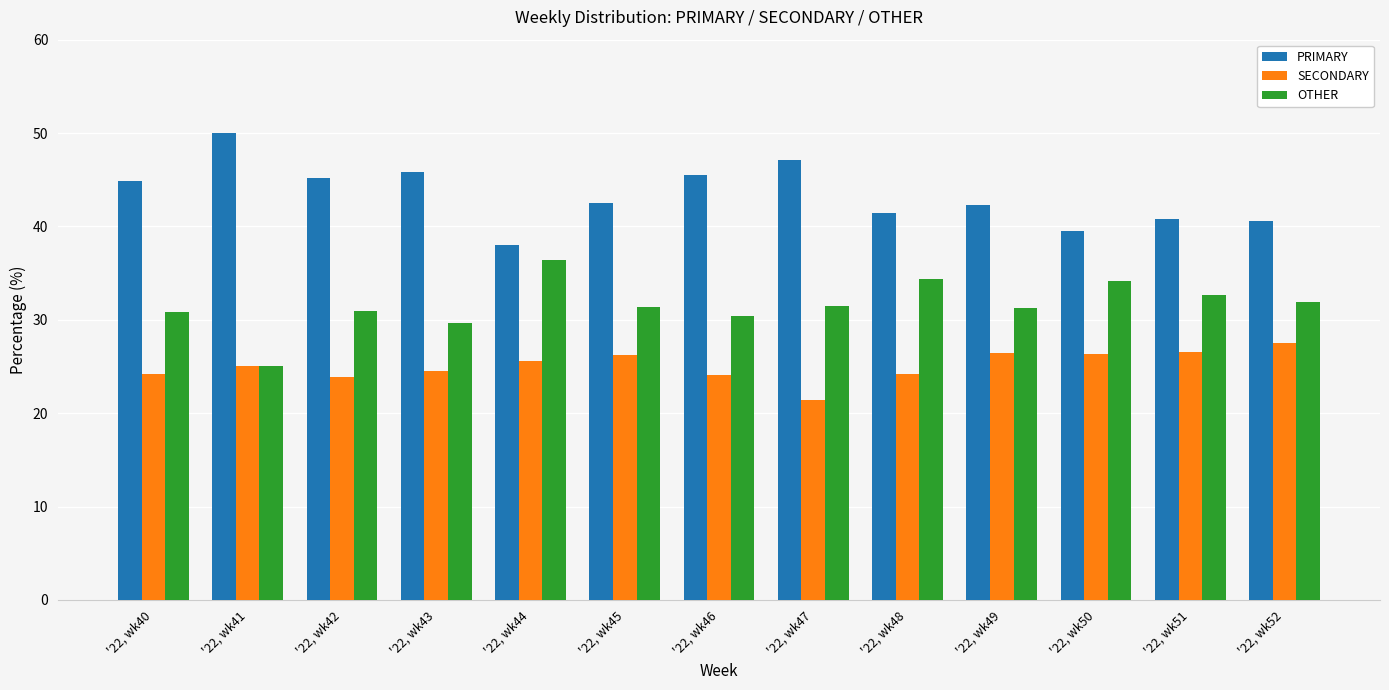

How many series are shown in this chart?

3